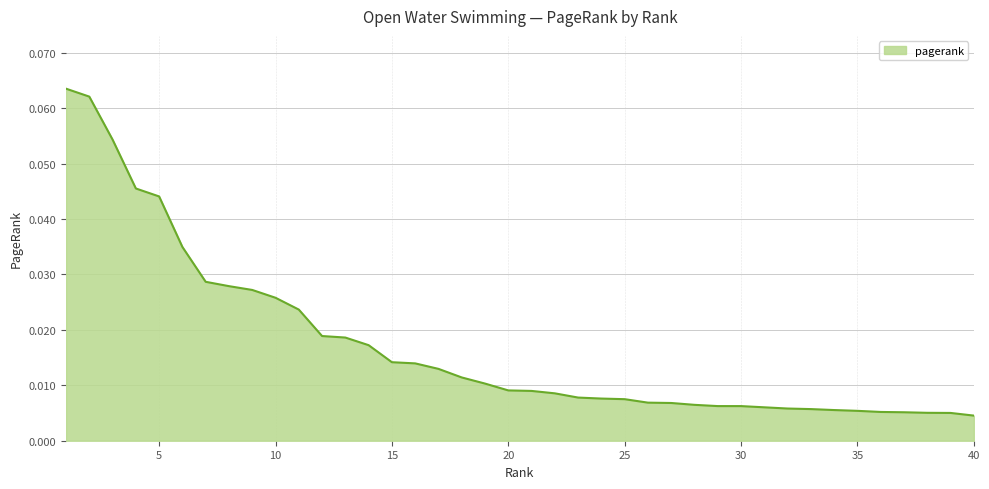

What is the difference between the maximum and minimum values?

0.1